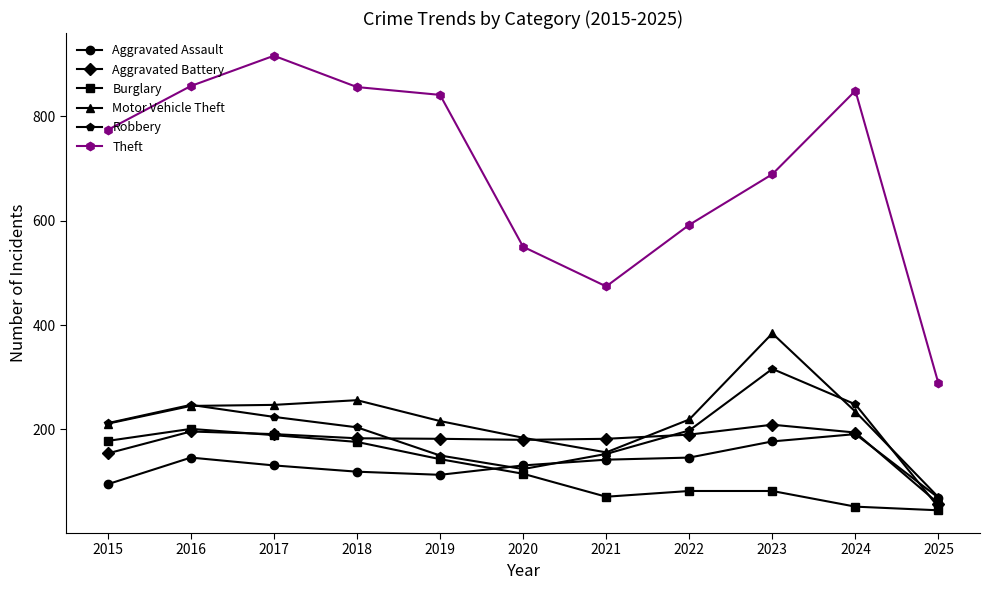

What is the greatest value displayed?

916